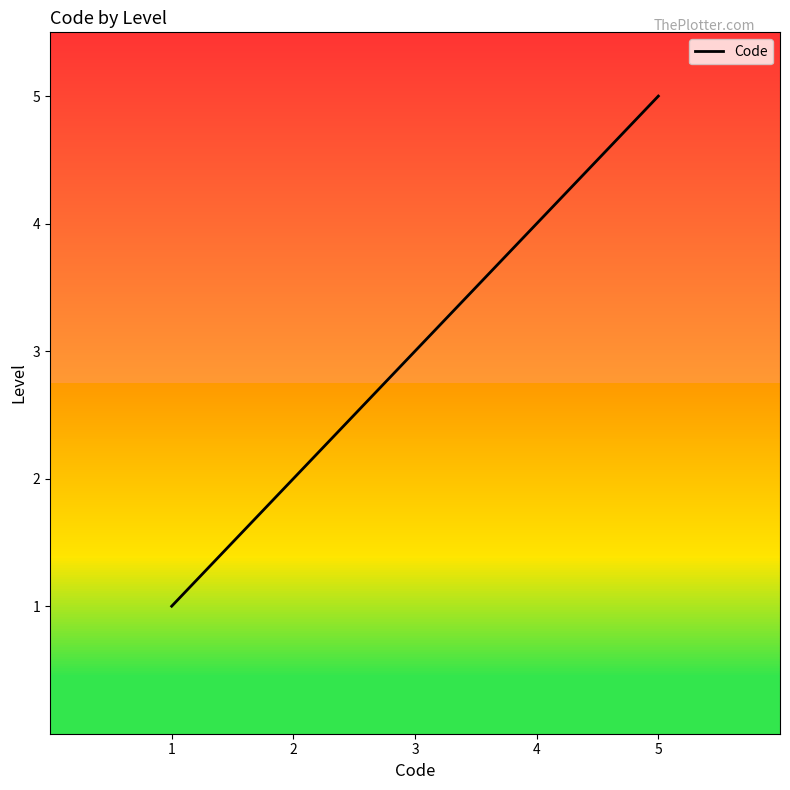

Reading right to left, transcribe all the data shown in this chart.

5=5	4=4	3=3	2=2	1=1